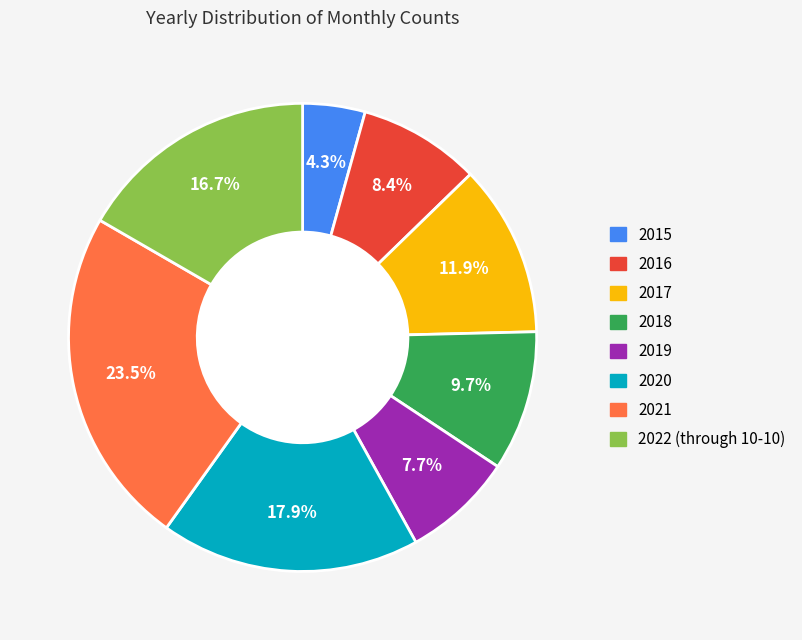

What portion of the pie excludes 2021?

76.5%